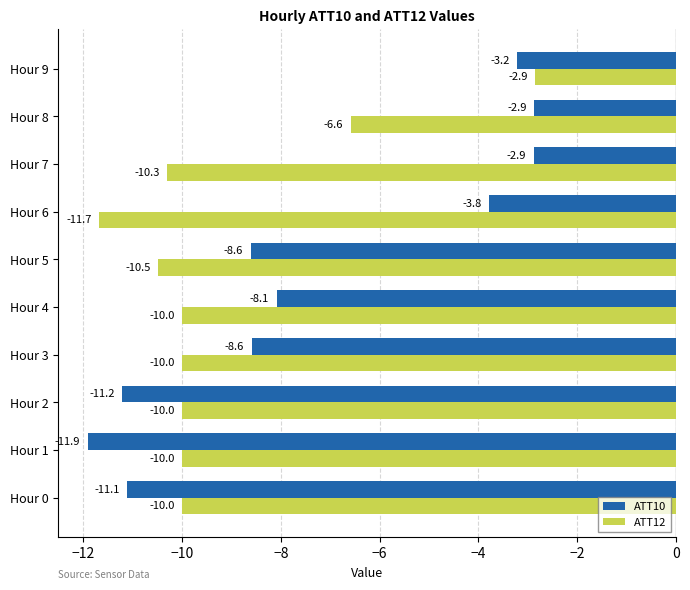

What value does the ATT10 series have at Hour 7?

-2.9